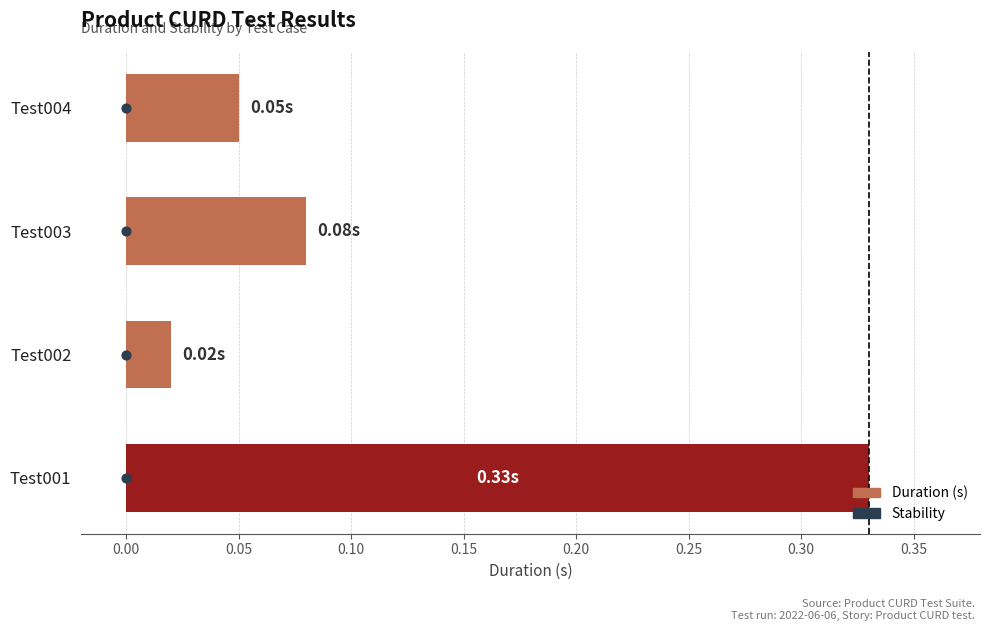

Is the value of Duration (s) at 0.00 greater than the value of Stability at 0.10?

No